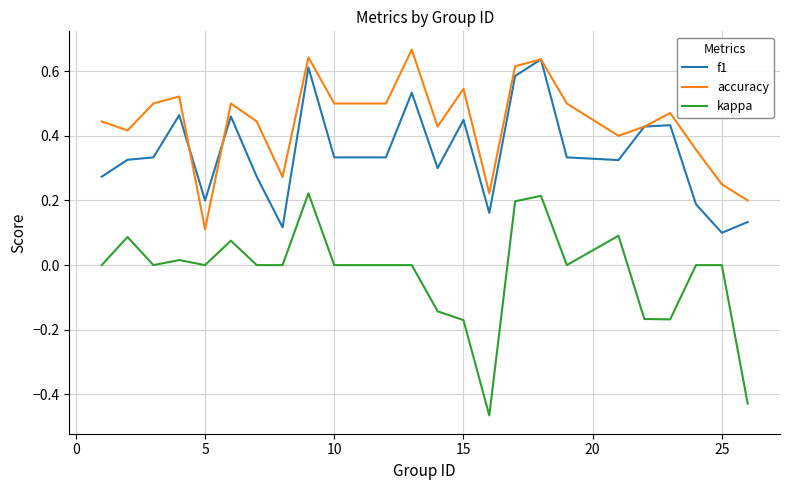

True or false: f1 and kappa cross at least once.

False